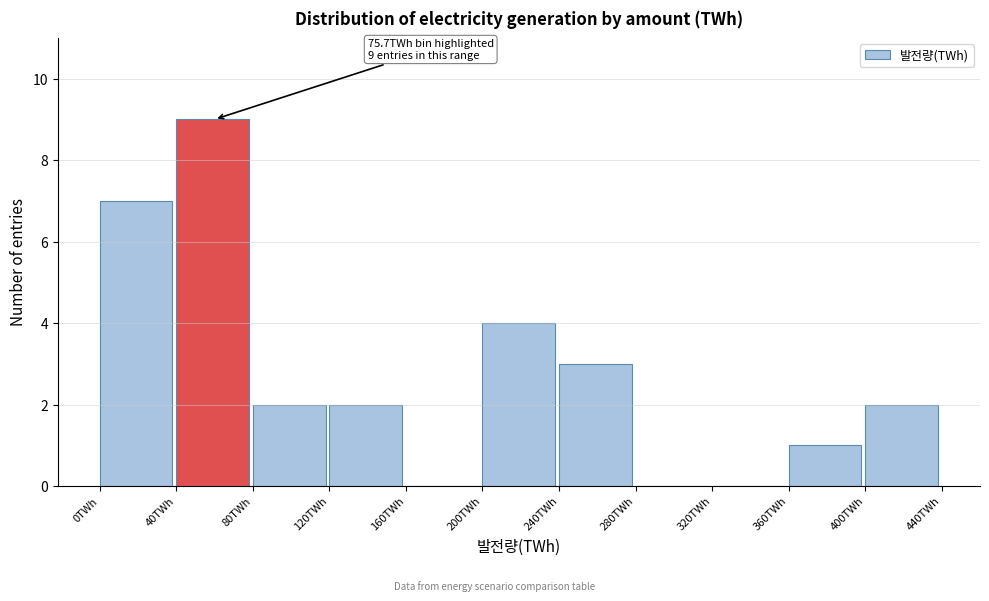

Over which range of the x-axis is the bar tallest?

40 to 80